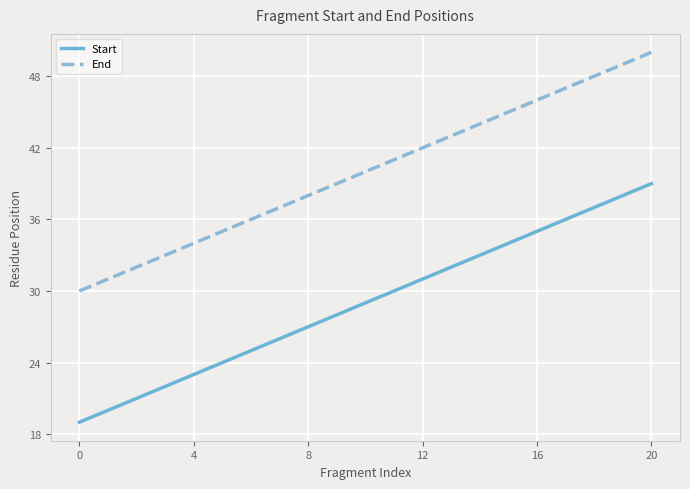

True or false: Start and End cross at least once.

False